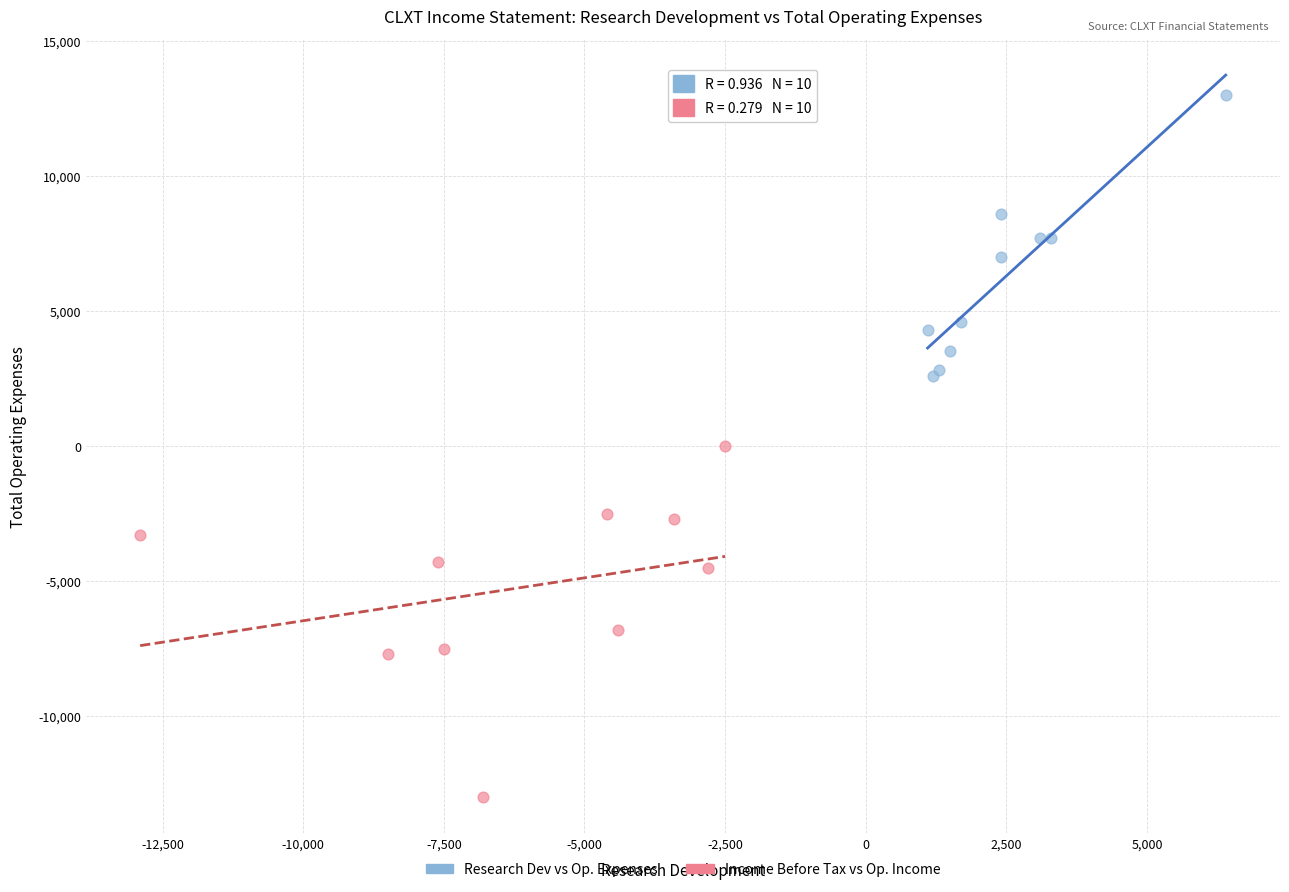

Which series has the largest Y range (max minus min)?

Income Before Tax vs Op. Income